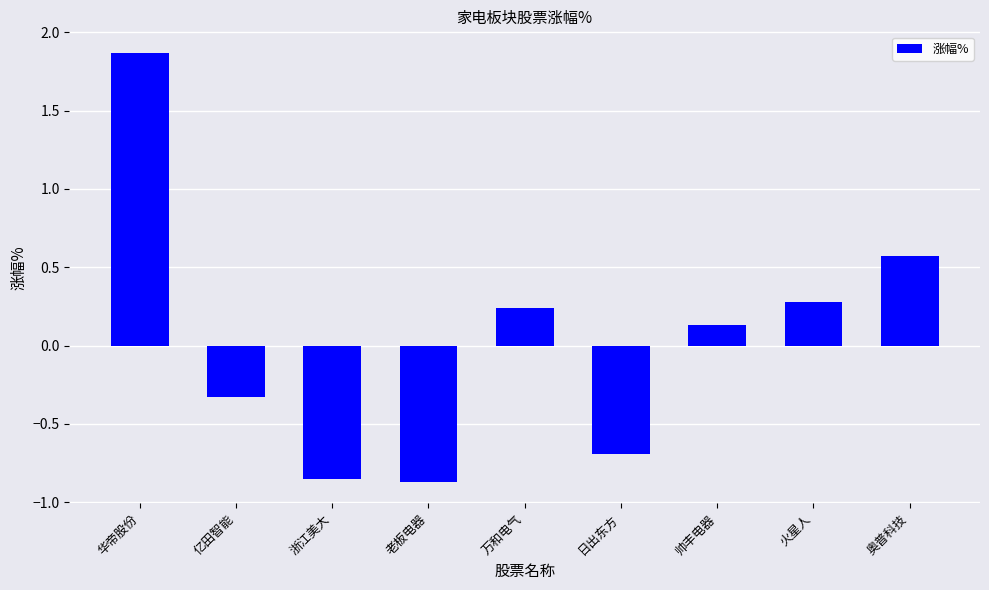

Which has a higher value, 老板电器 or 火星人?

火星人